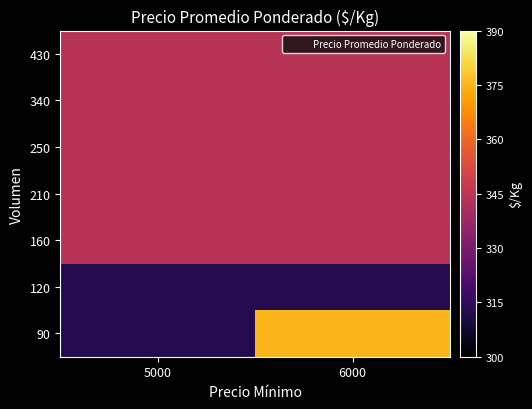

Between 5000 and 6000, which series saw the biggest shift?

90